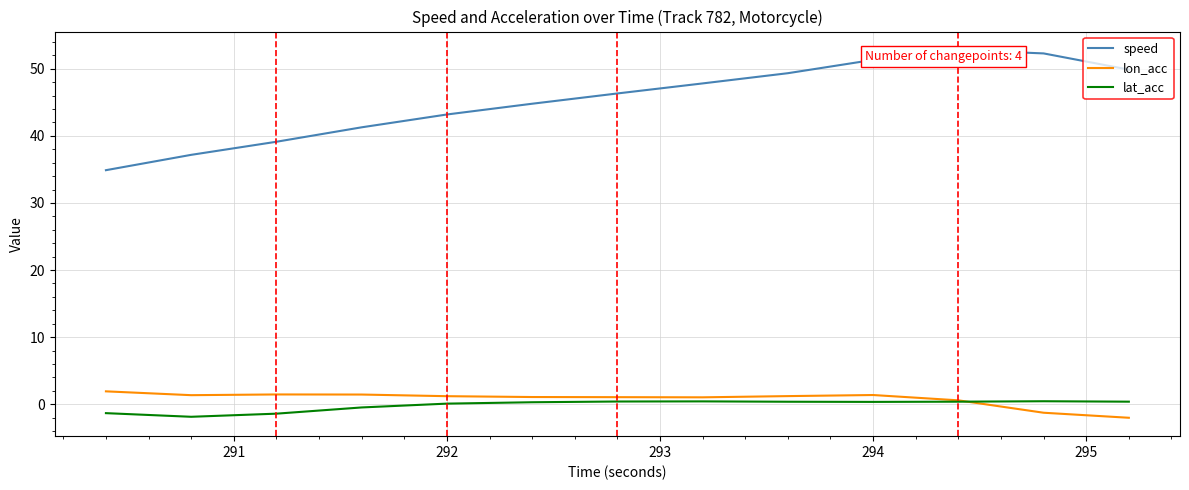

Is it true that lat_acc equals 0.7 at 7?

False